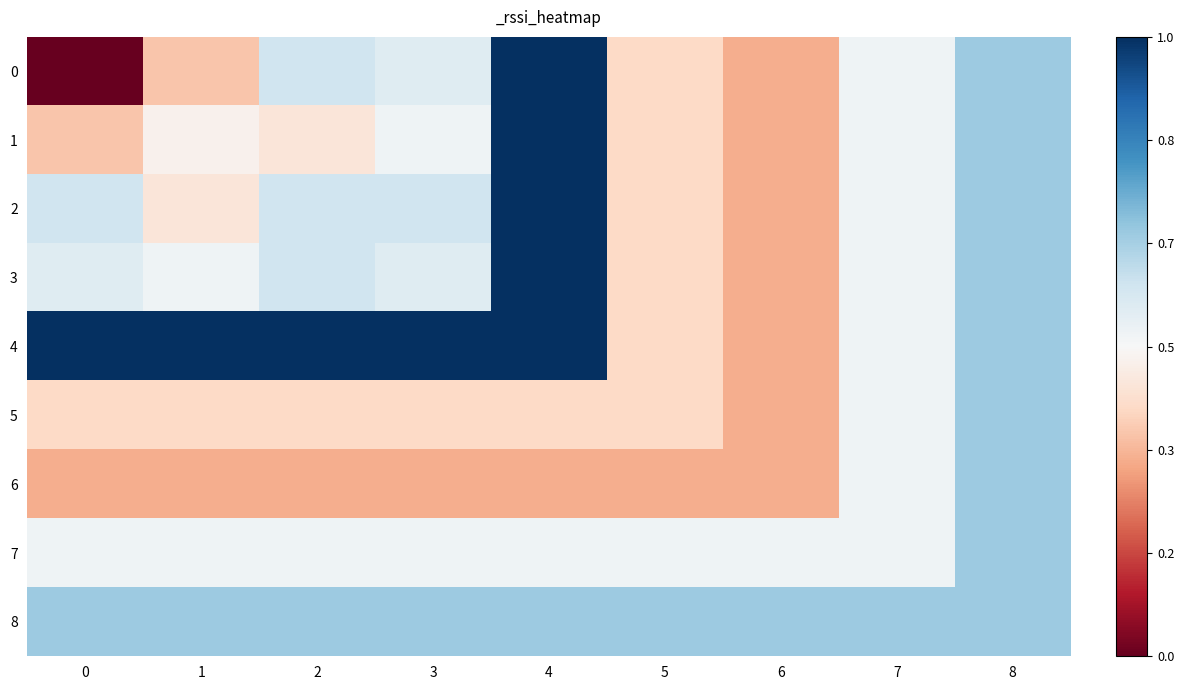

Reading left to right, what are all the values shown in this chart?

0: 0=-79	1=-70	2=-64	3=-65	4=-54	5=-69	6=-71	7=-66	8=-62
1: 0=-70	1=-67	2=-68	3=-66	4=-54	5=-69	6=-71	7=-66	8=-62
2: 0=-64	1=-68	2=-64	3=-64	4=-54	5=-69	6=-71	7=-66	8=-62
3: 0=-65	1=-66	2=-64	3=-65	4=-54	5=-69	6=-71	7=-66	8=-62
4: 0=-54	1=-54	2=-54	3=-54	4=-54	5=-69	6=-71	7=-66	8=-62
5: 0=-69	1=-69	2=-69	3=-69	4=-69	5=-69	6=-71	7=-66	8=-62
6: 0=-71	1=-71	2=-71	3=-71	4=-71	5=-71	6=-71	7=-66	8=-62
7: 0=-66	1=-66	2=-66	3=-66	4=-66	5=-66	6=-66	7=-66	8=-62
8: 0=-62	1=-62	2=-62	3=-62	4=-62	5=-62	6=-62	7=-62	8=-62